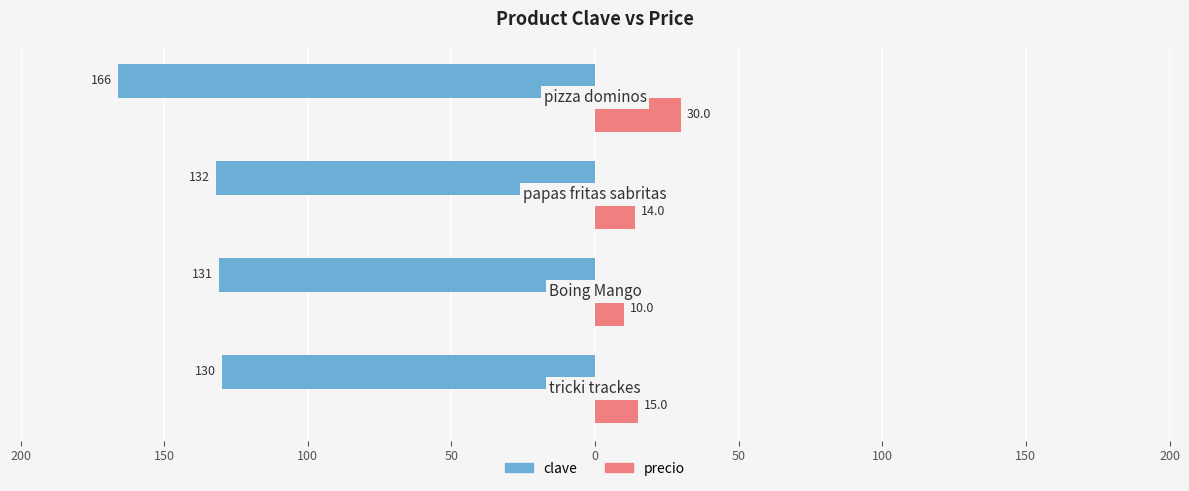

What is the value of the clave bar at the 1st from the left?

-130